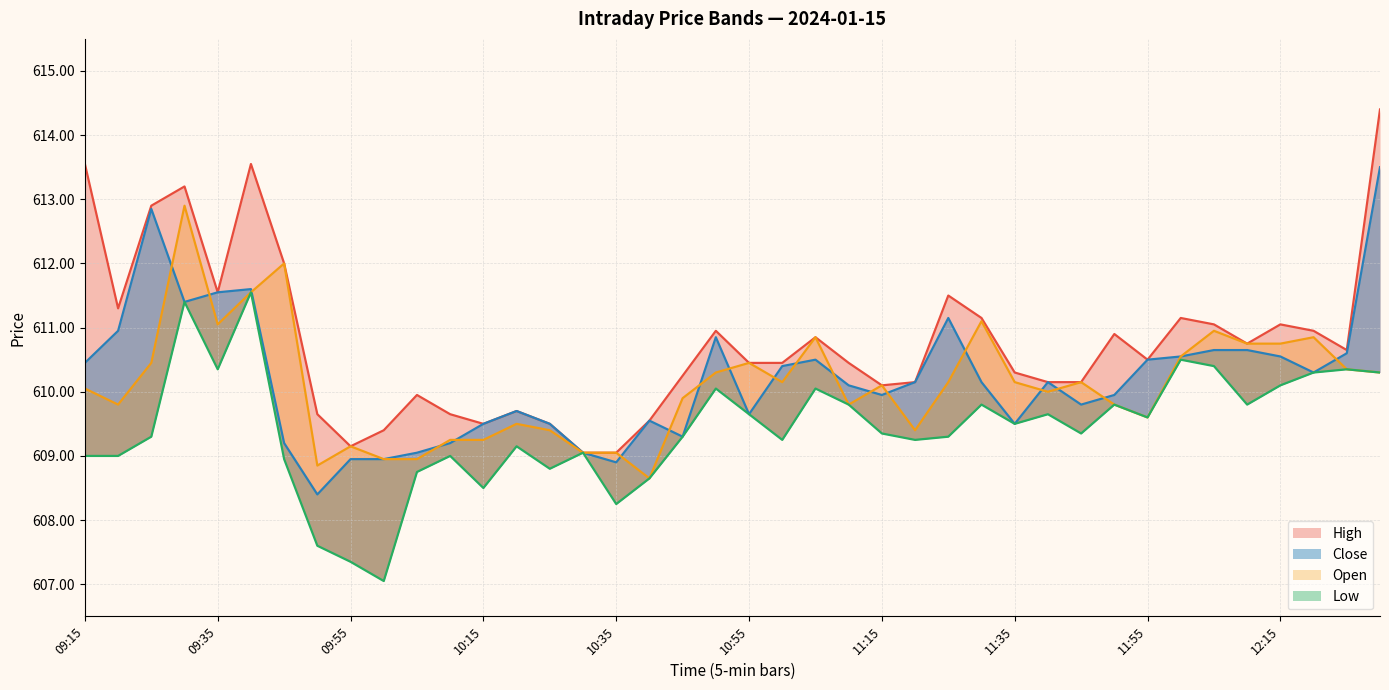

Which series ends up on top after the final intersection of Close and Open?

Close